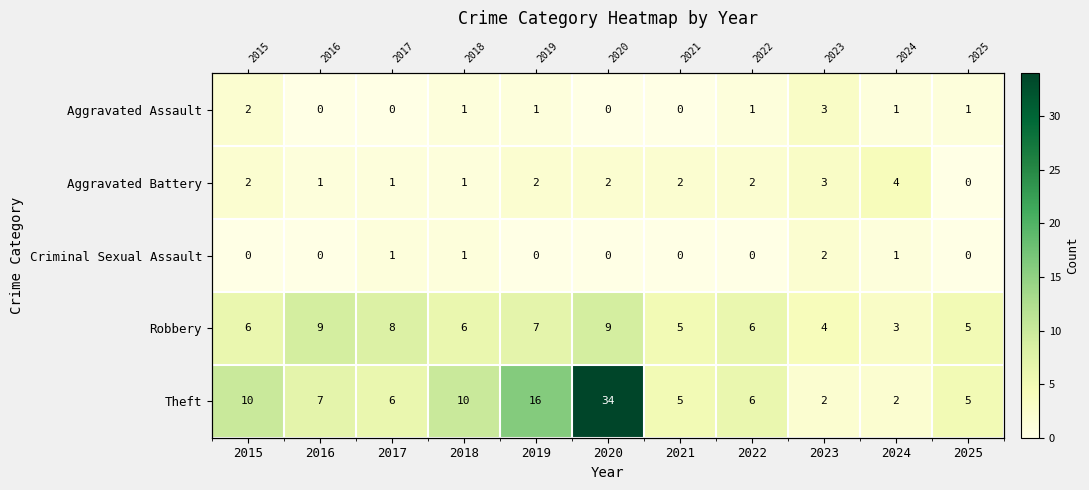

Is it true that Criminal Sexual Assault equals 1 at 2022?

False